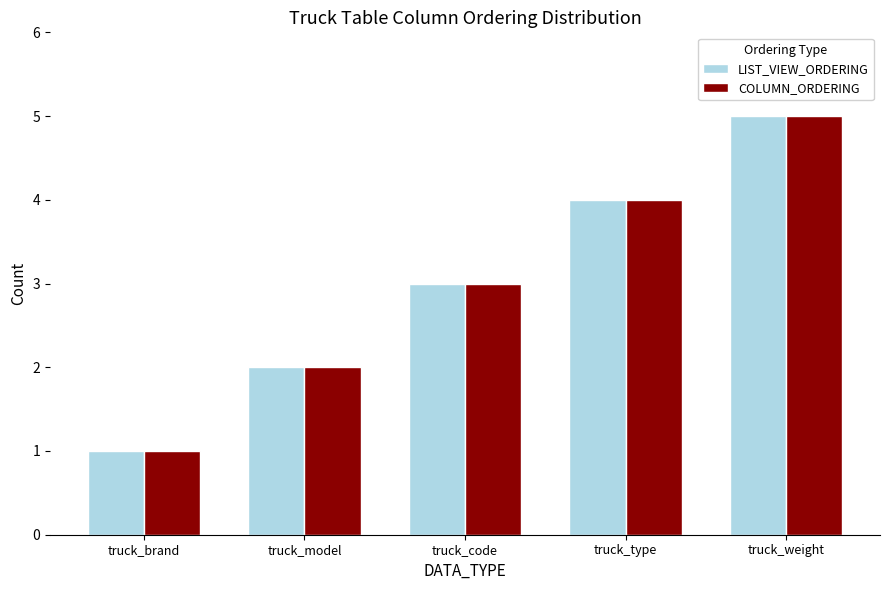

Is it true that COLUMN_ORDERING equals 5 at truck_weight?

True